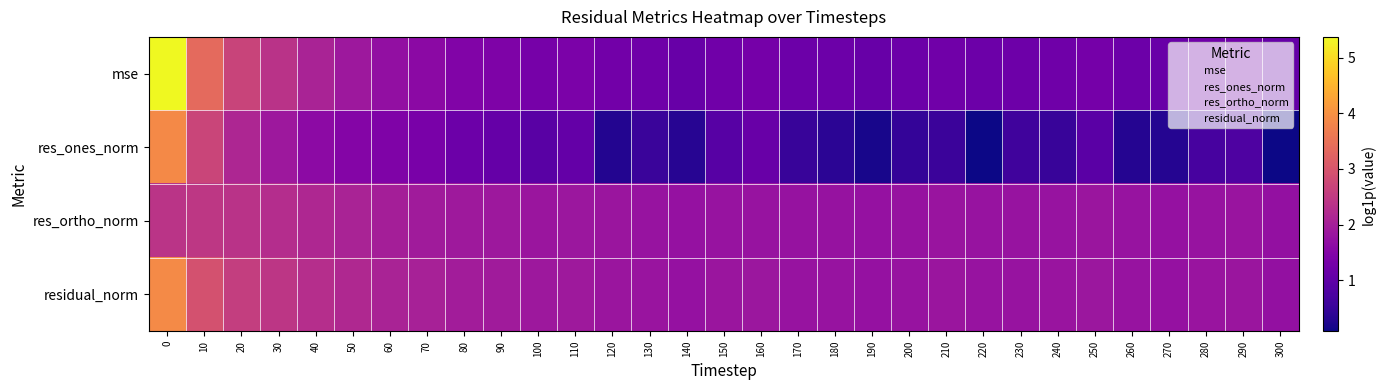

At how many categories does at least one series exceed 0?

31